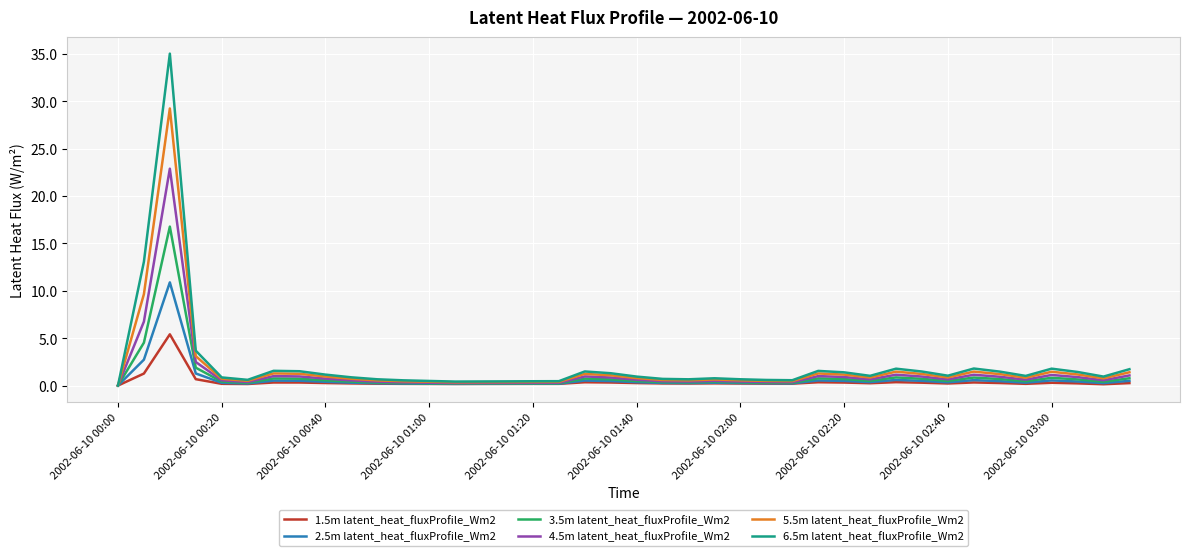

Which series has the widest spread of values?

6.5m latent_heat_fluxProfile_Wm2